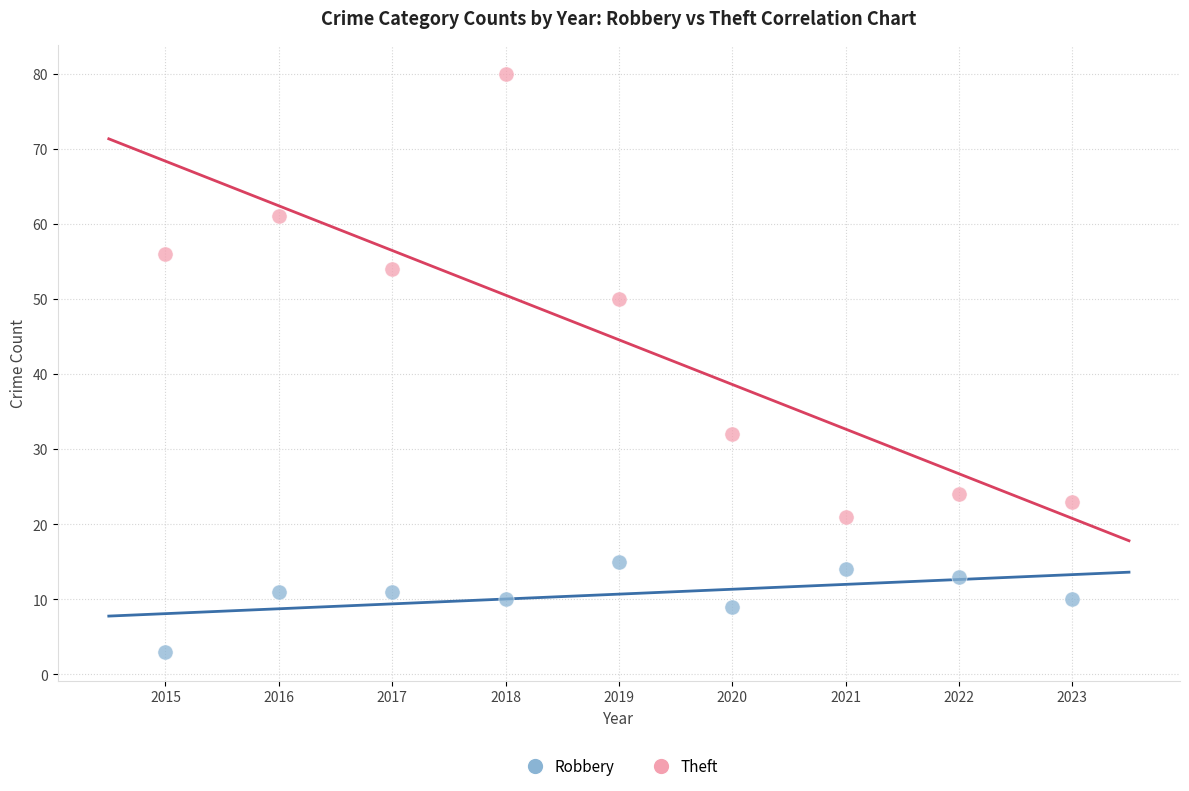

Which series has the largest Y range (max minus min)?

Theft